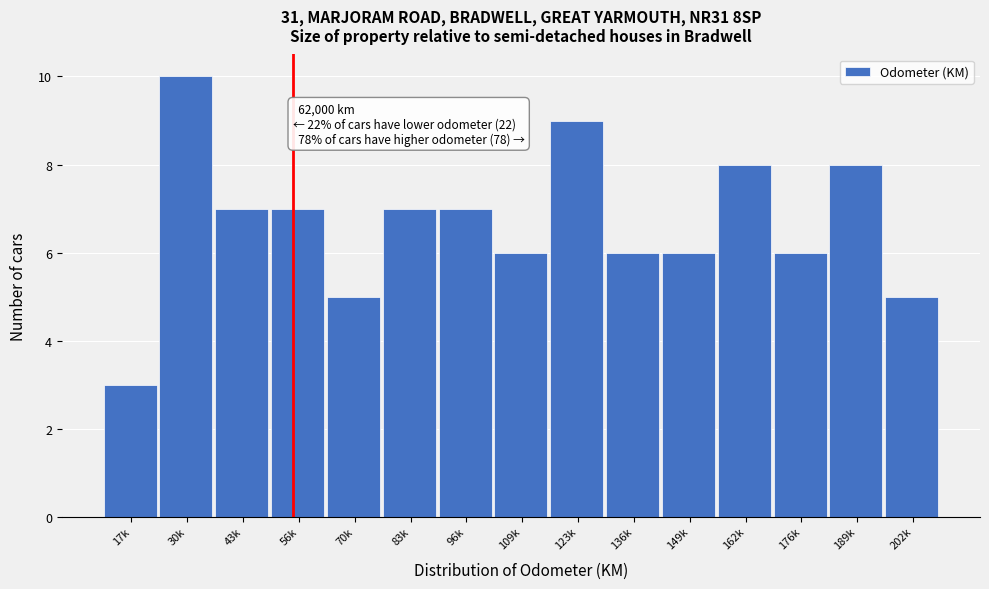

Reading left to right, extract all data points from this chart.

3	10	7	7	5	7	7	6	9	6	6	8	6	8	5